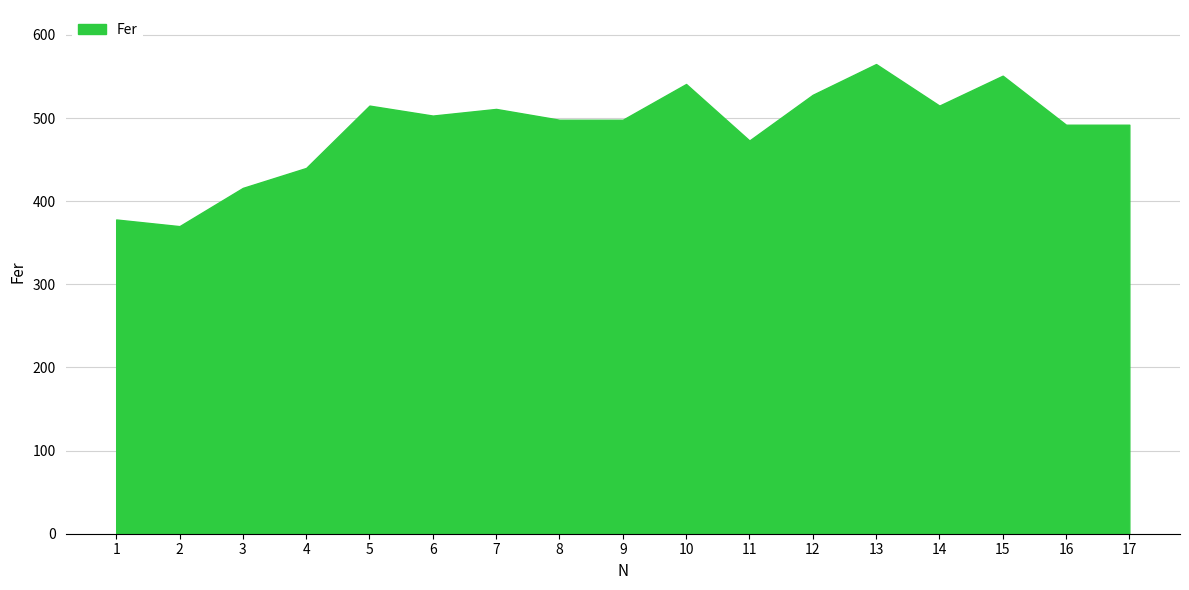

The chart shows a value of 797 at 16. True or false?

False